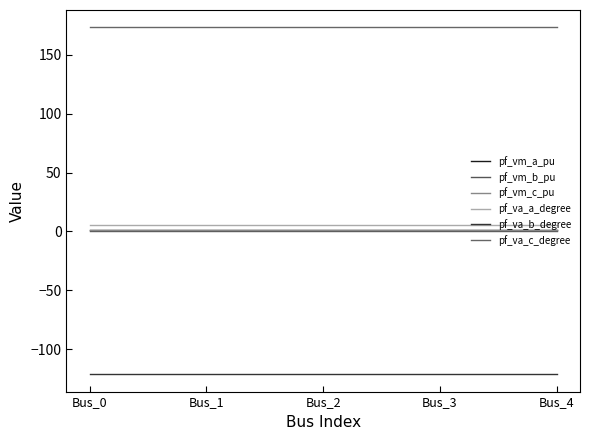

Rank the series by their maximum value, from highest to lowest.

pf_va_c_degree, pf_va_a_degree, pf_vm_a_pu, pf_vm_c_pu, pf_vm_b_pu, pf_va_b_degree